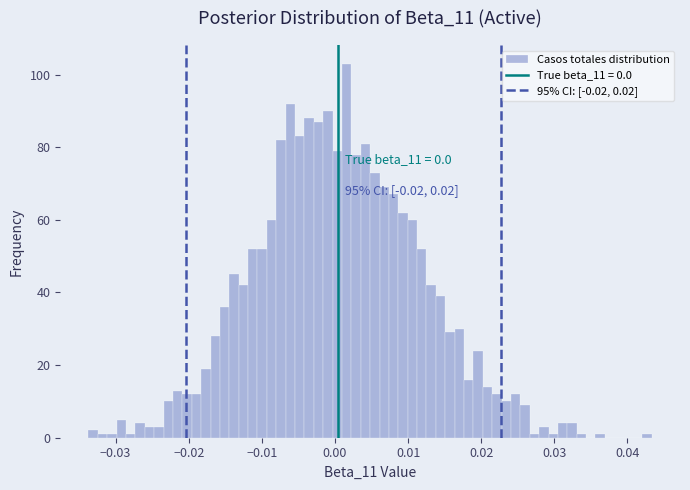

Around what value on the x-axis is the tallest bar? Give the approximate position of its centre, as read against the axis.

0.002